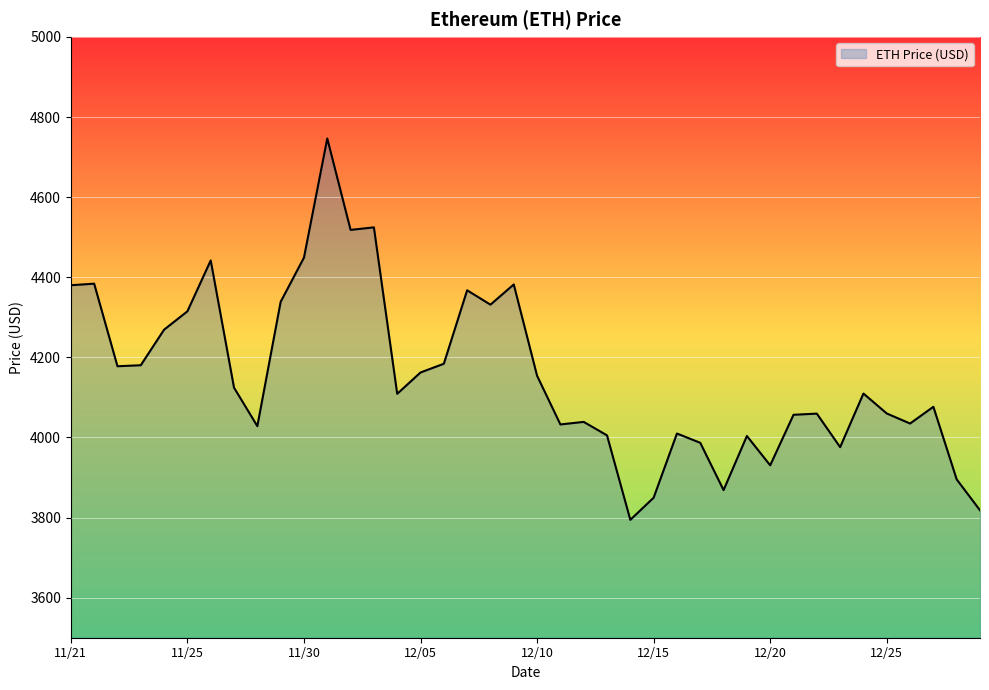

What is the minimum value shown in the chart?

3794.3